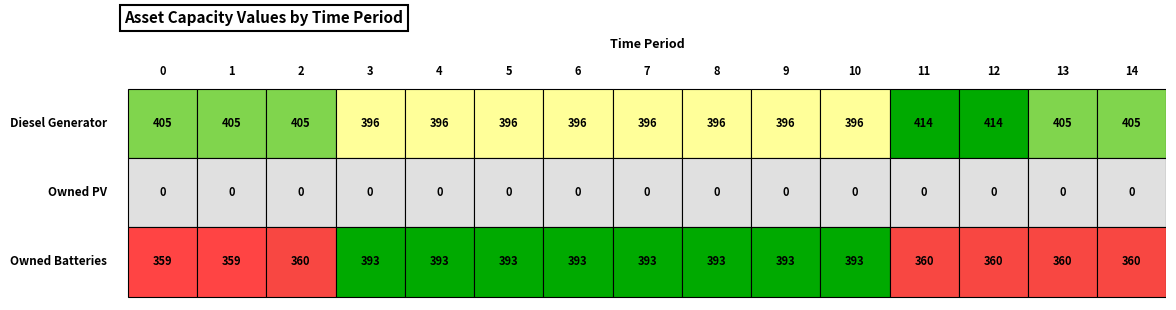

Reading left to right, extract all data points from this chart.

Diesel Generator: 0=405	1=405	2=405	3=396	4=396	5=396	6=396	7=396	8=396	9=396	10=396	11=414	12=414	13=405	14=405
Owned PV: 0=0	1=0	2=0	3=0	4=0	5=0	6=0	7=0	8=0	9=0	10=0	11=0	12=0	13=0	14=0
Owned Batteries: 0=359	1=359	2=360	3=393	4=393	5=393	6=393	7=393	8=393	9=393	10=393	11=360	12=360	13=360	14=360